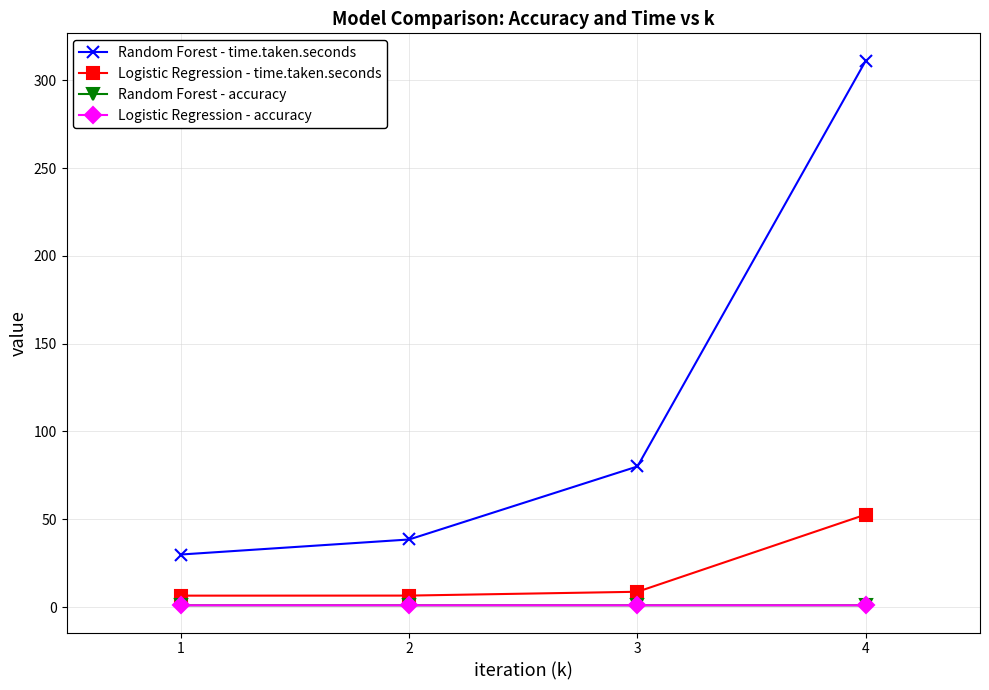

Is the value of Logistic Regression - accuracy at 2 greater than the value of Random Forest - time.taken.seconds at 2?

No